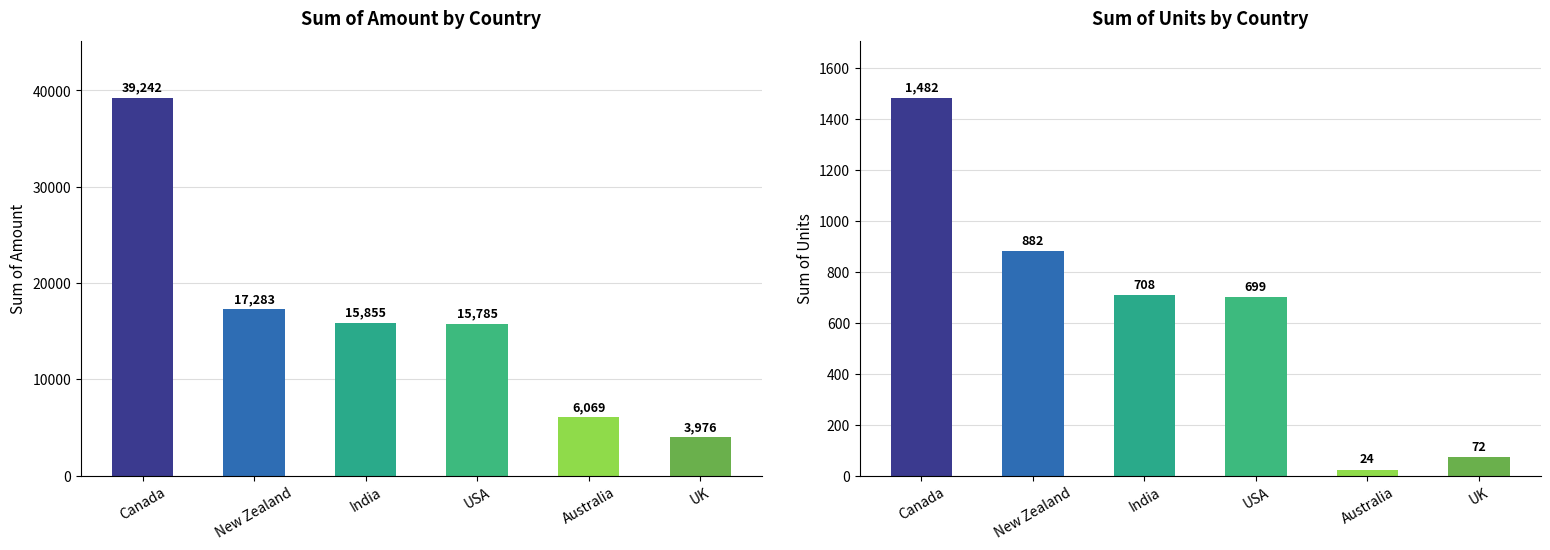

What is the minimum value shown in the chart?

24